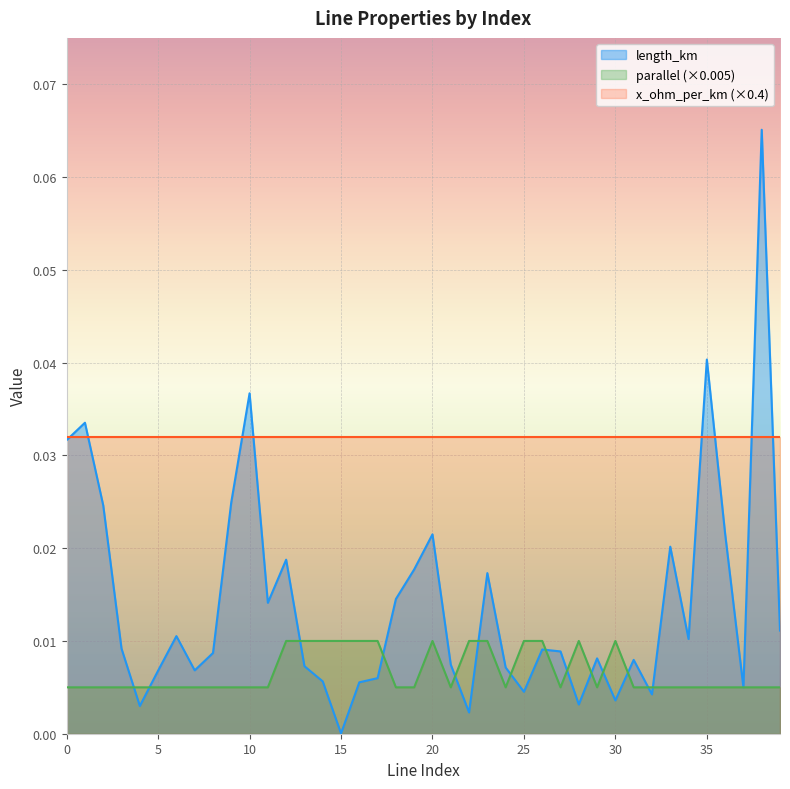

How many series are shown in this chart?

3